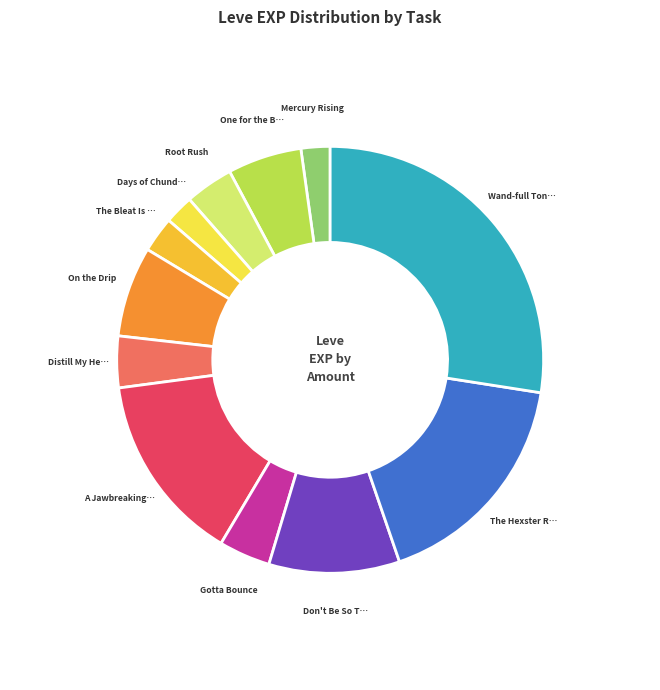

Is there any slice that represents more than half of the pie?

No